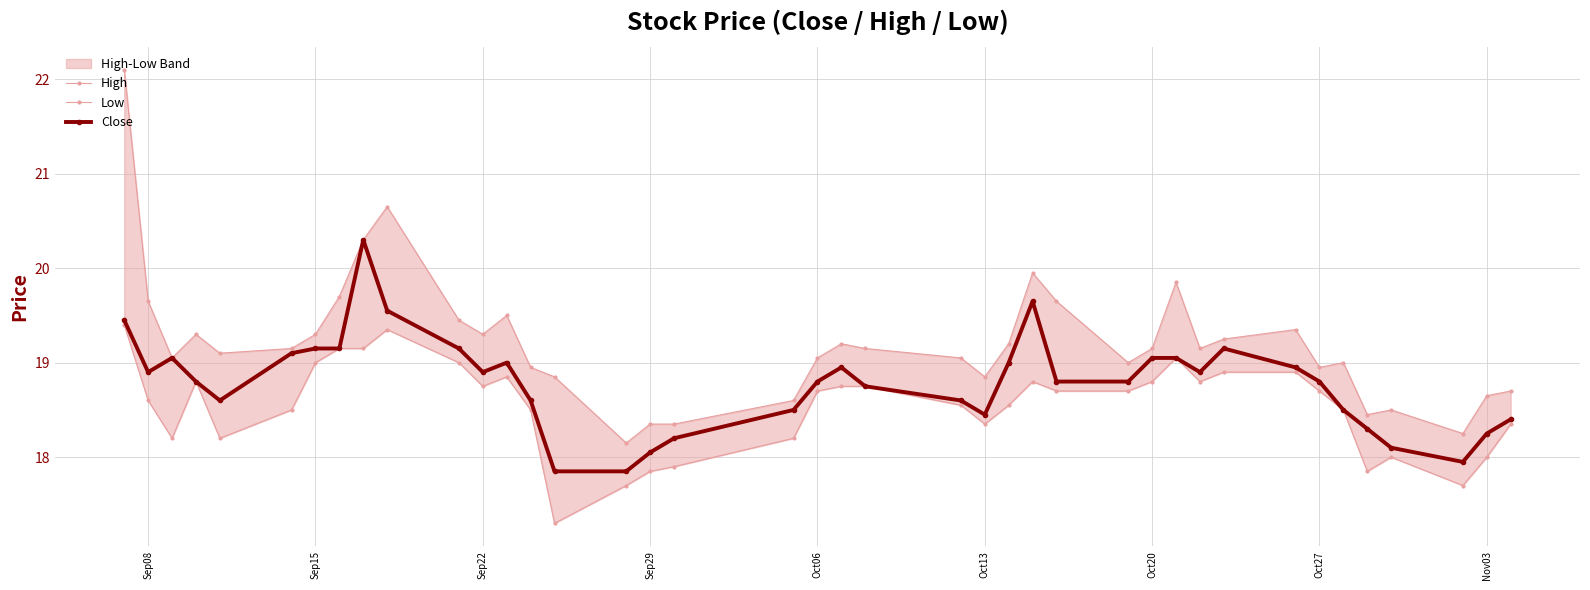

The Close series shows 18.8 at Oct06. True or false?

True